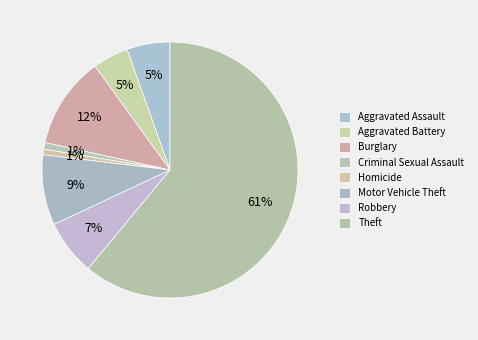

How many slices are in this pie chart?

8